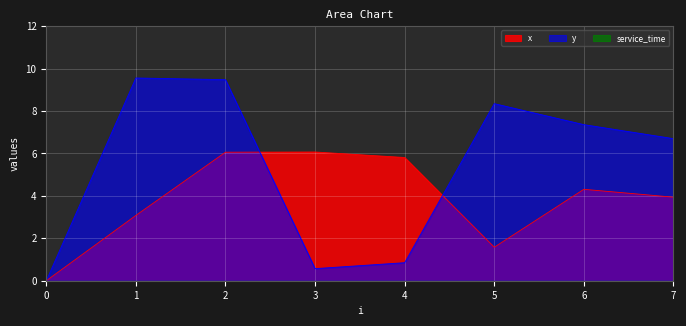

The value of x at 1 is 3.1. True or false?

True